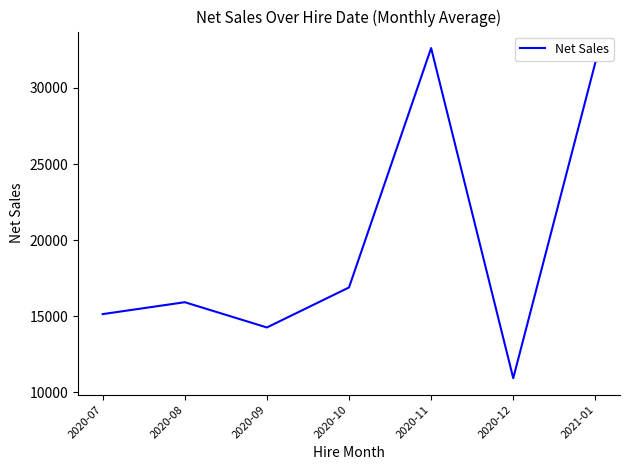

What is the ratio of the value at 2021-01 to the value at 2020-07?

2.1